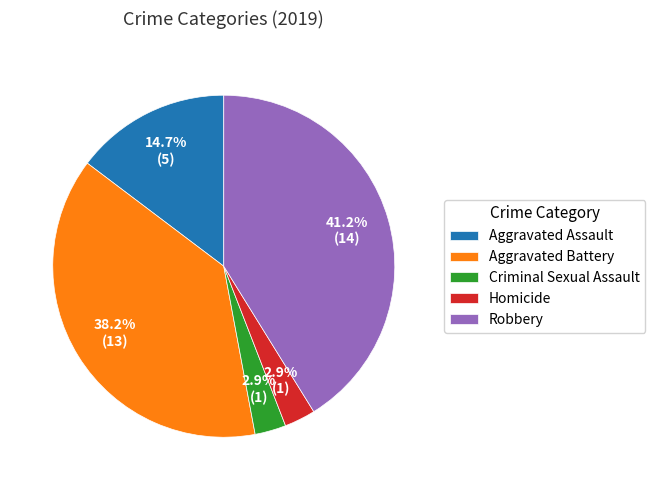

Which has a higher value, Robbery or Aggravated Assault?

Robbery